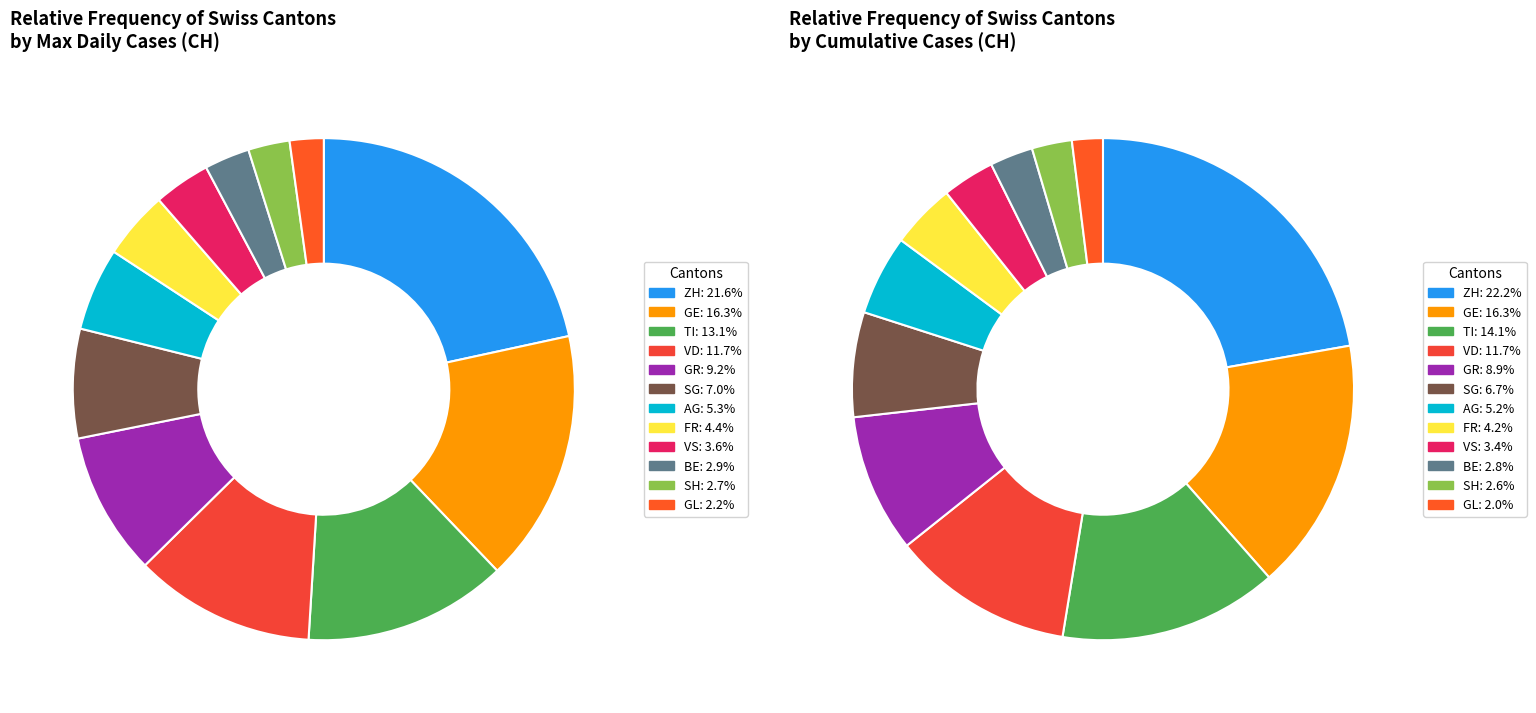

What is the largest slice in the pie chart?

ZH